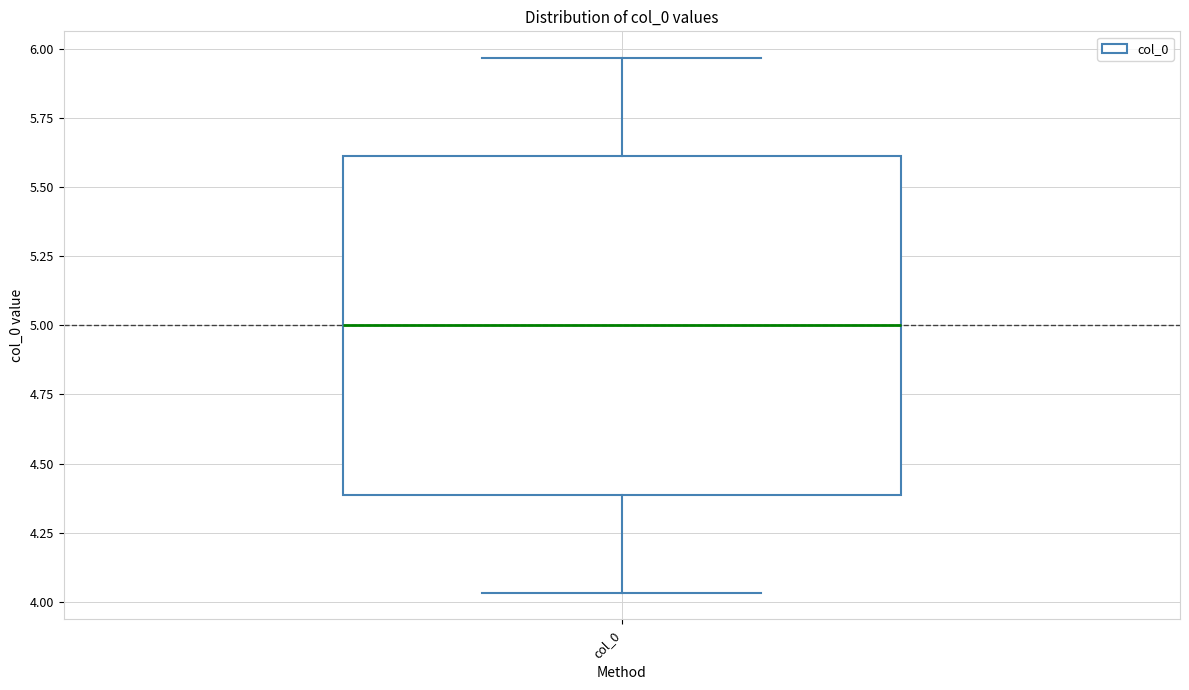

Transcribe this box plot: give where the median line is, the range the box spans, and where the two whiskers end, as read against the y-axis. The values are not printed on the chart, so give them approximately, as read against the axis.

median 5.00, box 4.40 to 5.60, whiskers 4.05 to 5.95